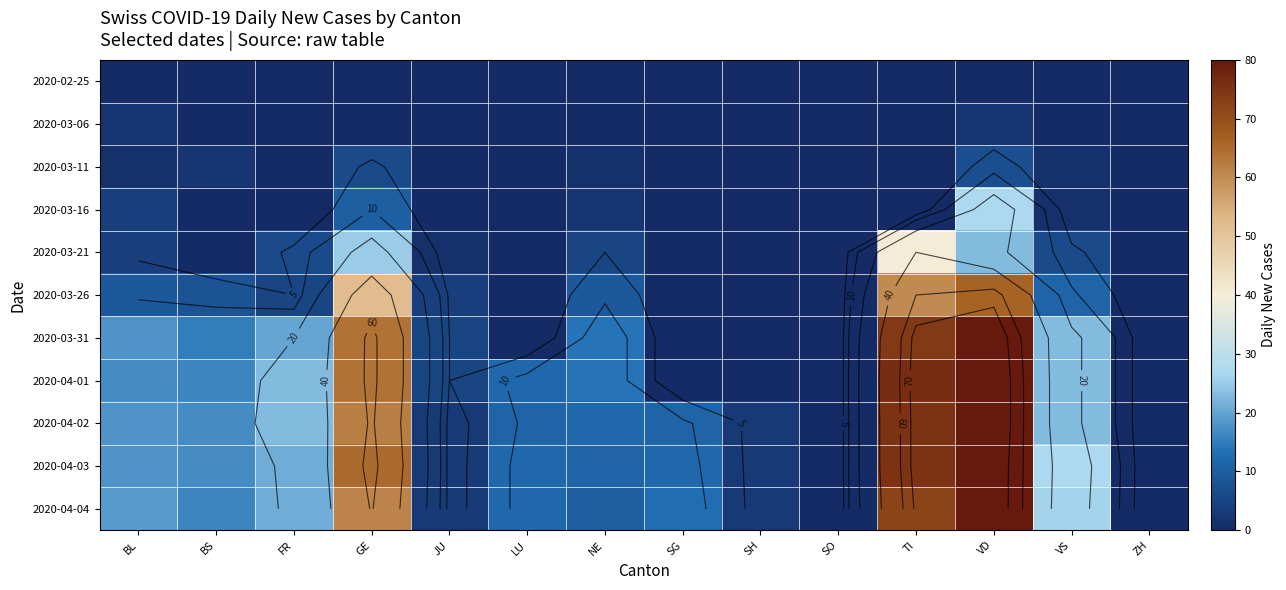

What is the sum of the 2020-04-01 values at LU and BS?

28